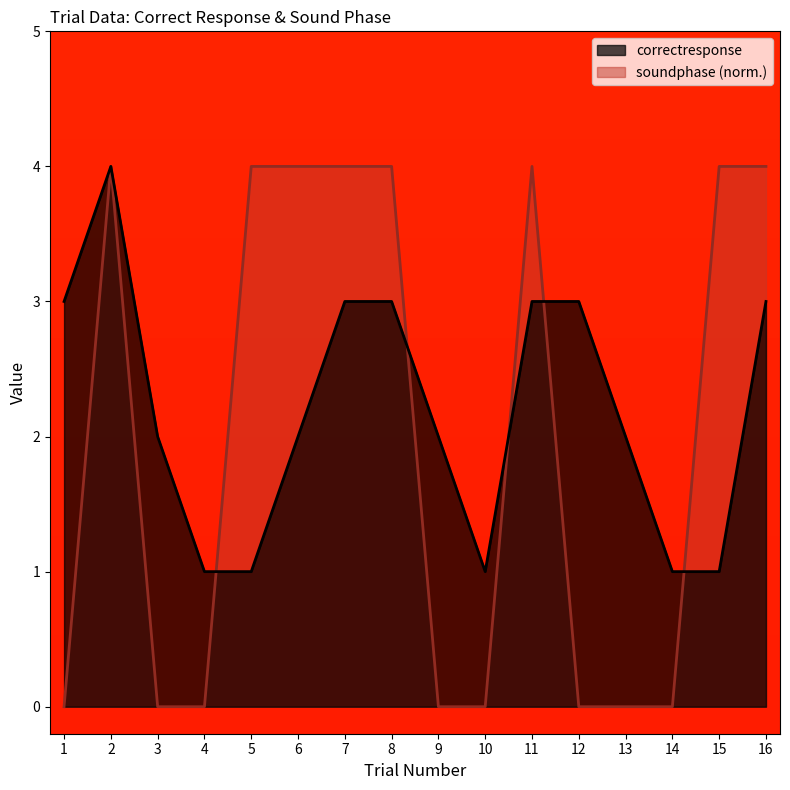

At which category is the sum across all series the highest?

2